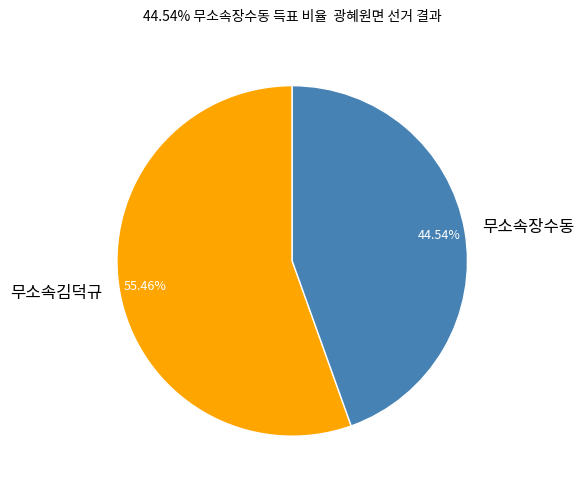

The 무소속장수동 slice represents 38% of the pie. True or false?

False